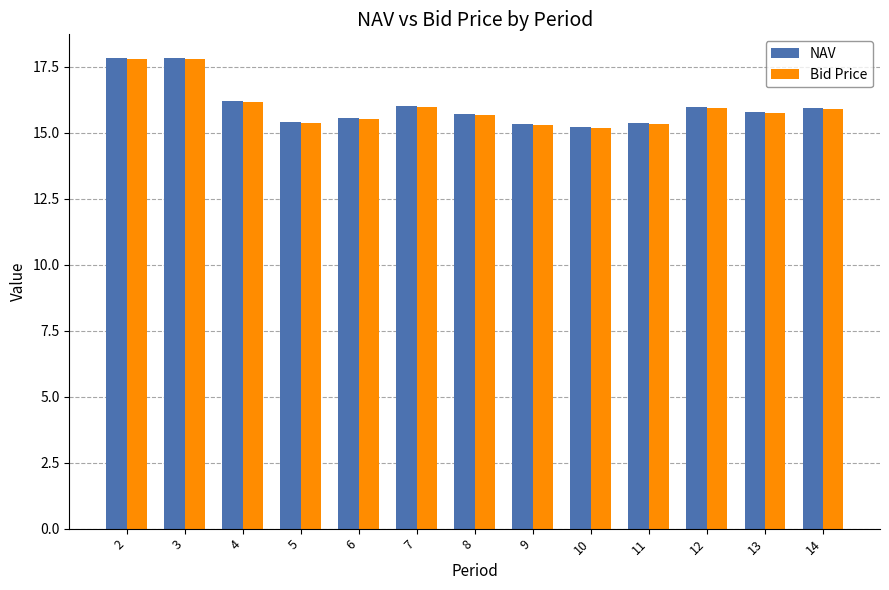

Is the value of Bid Price at 3 greater than the value of NAV at 13?

Yes